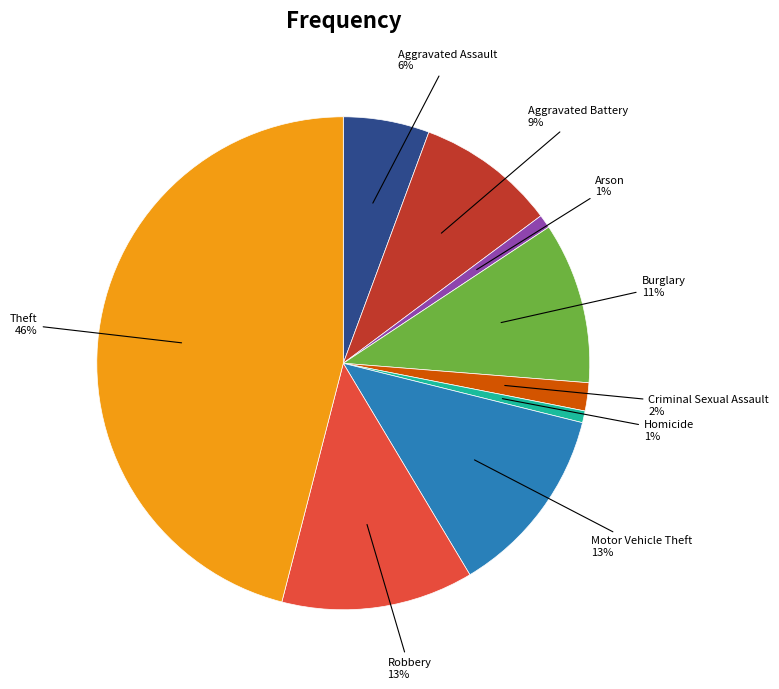

To the nearest percent, what portion does Aggravated Battery represent?

9%